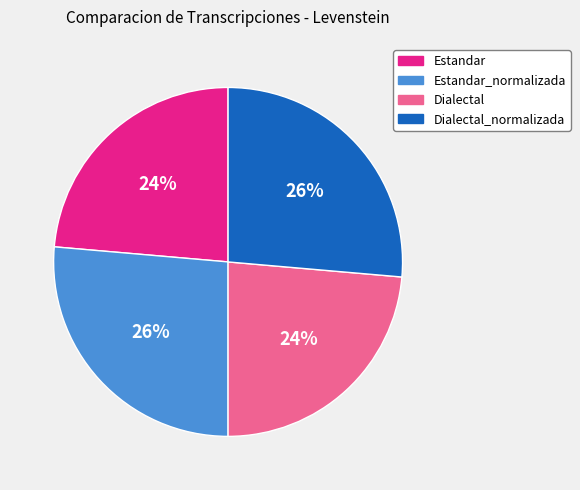

To the nearest percent, what is the average slice percentage?

25%